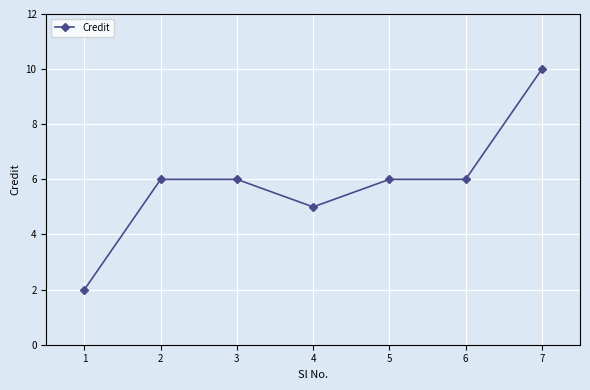

The value at 2 is 3. True or false?

False